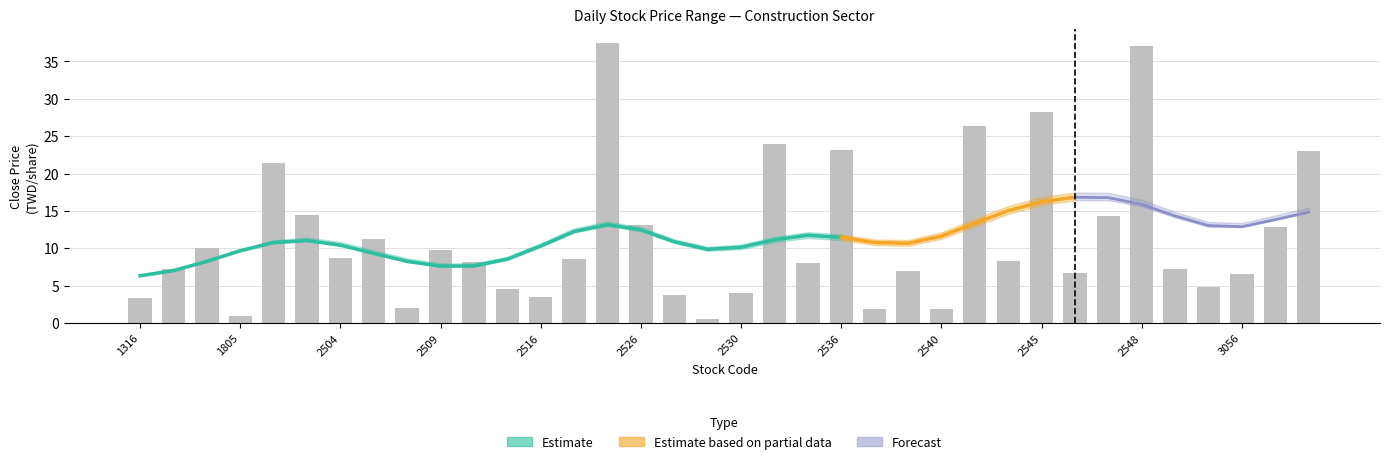

Which has a higher value, 2505 or 2547?

2547